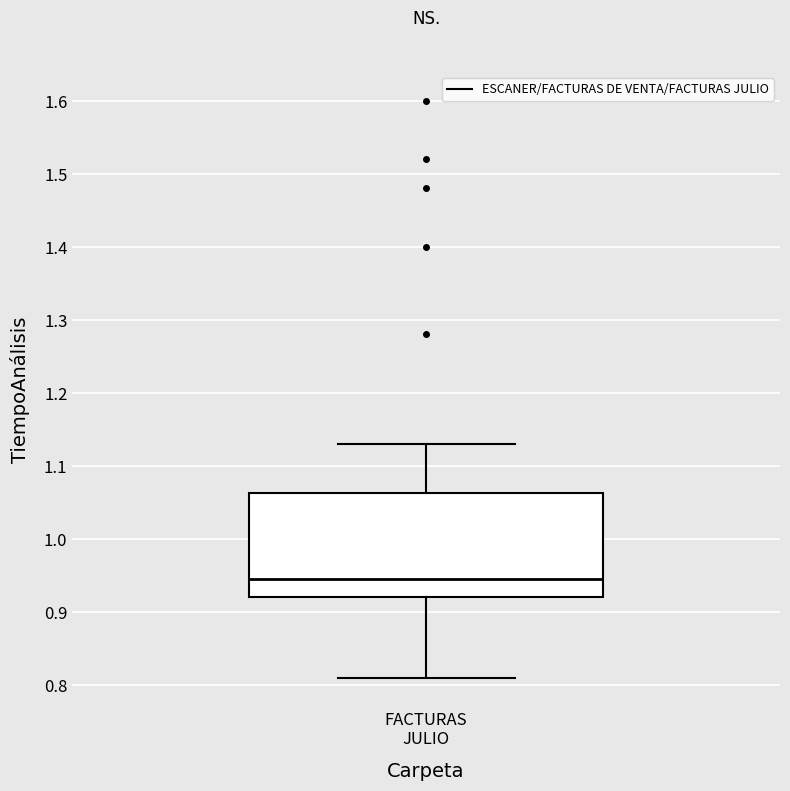

Where is the upper edge of the box for FACTURAS JULIO on the y-axis? The values are not printed on the chart, so give them approximately, as read against the axis.

1.06